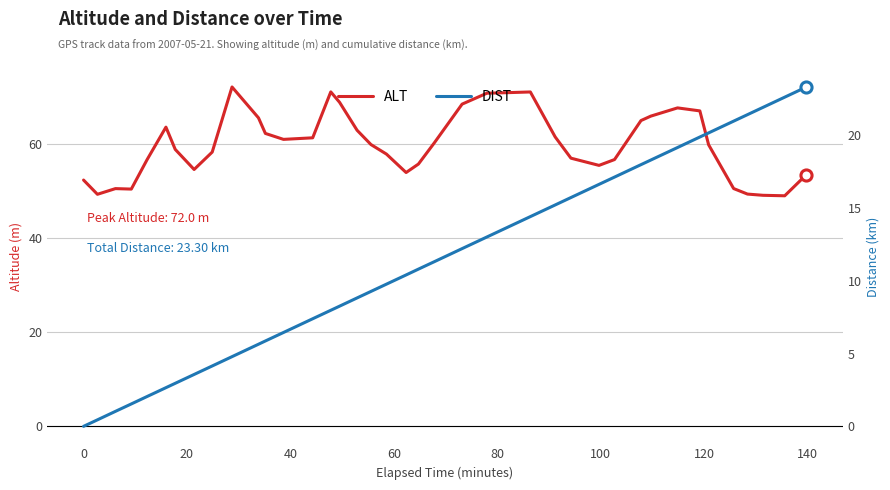

What is the average value of the ALT series?

59.8